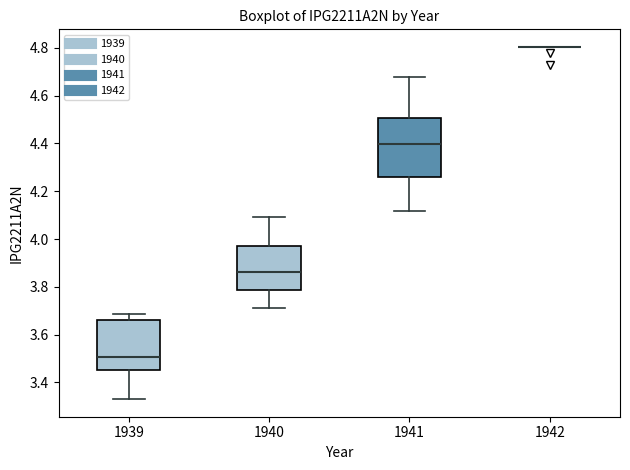

Reading left to right, transcribe this box plot: for each box, give where its median line is, the range the box spans, and where its two whiskers end, as read against the y-axis. The values are not printed on the chart, so give them approximately, as read against the axis.

1939: median 3.50, box 3.46 to 3.66, whiskers 3.32 to 3.68
1940: median 3.86, box 3.78 to 3.98, whiskers 3.72 to 4.10
1941: median 4.40, box 4.26 to 4.50, whiskers 4.12 to 4.68
1942: box collapsed to a line at 4.80, whiskers 4.80 to 4.80